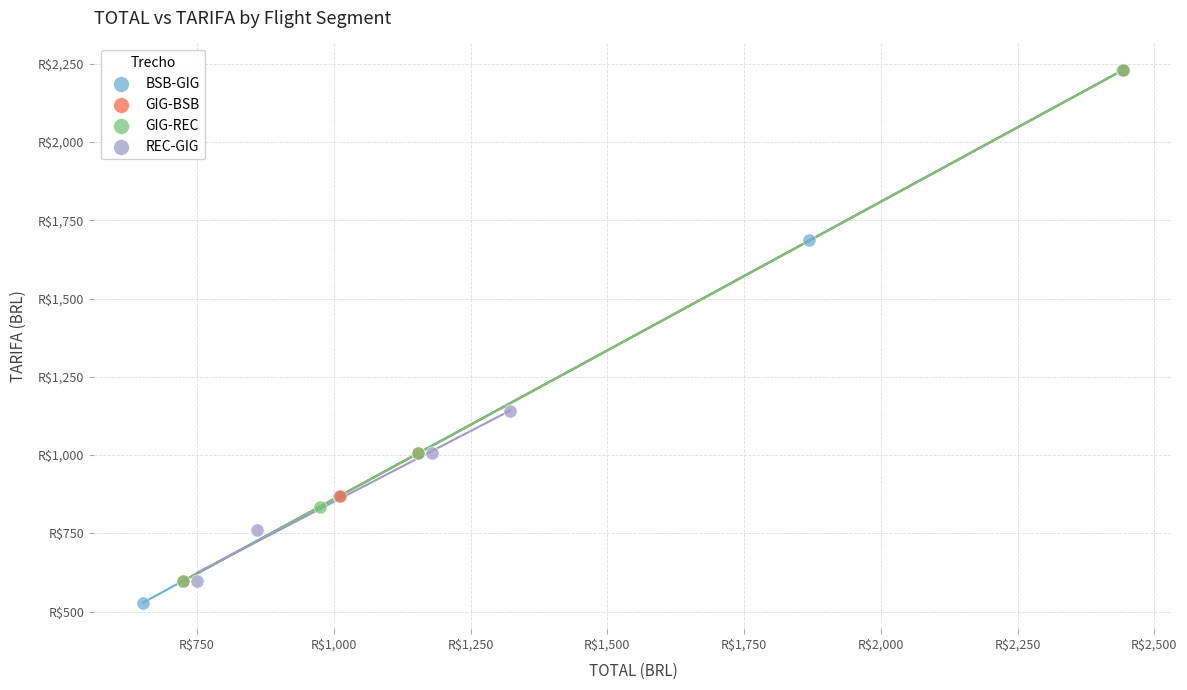

Which series reaches the minimum Y coordinate?

BSB-GIG